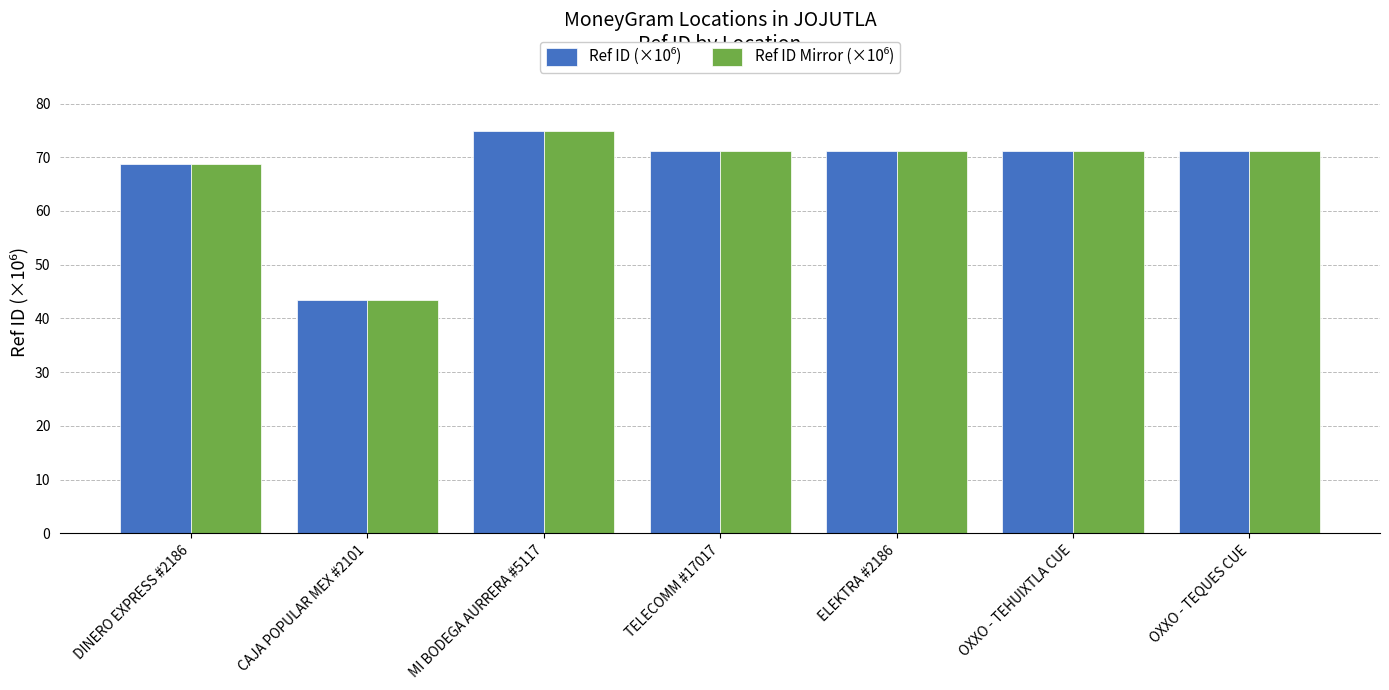

How many categories are shown in the chart?

7